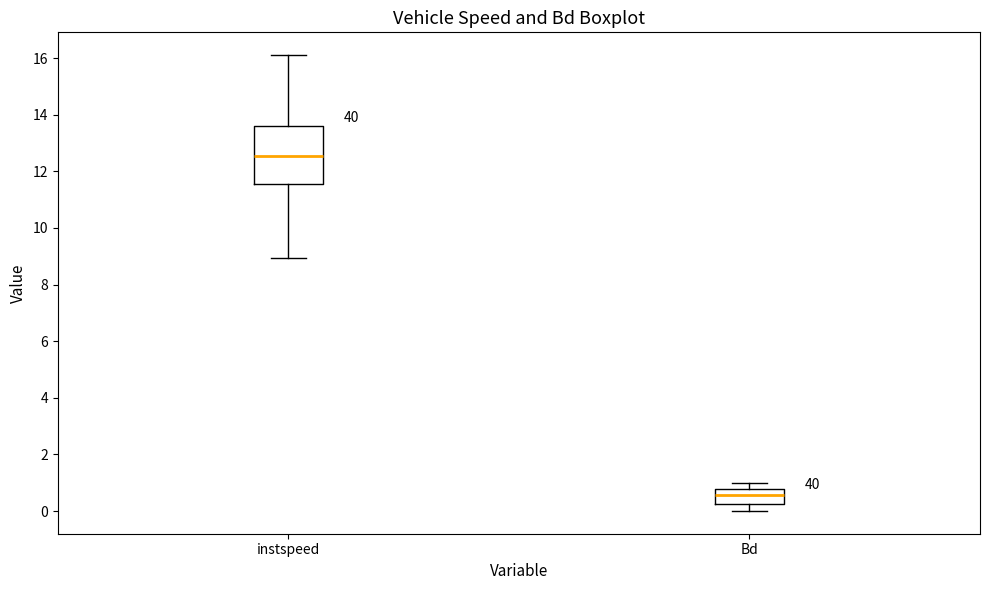

Reading left to right, read every box against the y-axis: the position of its median line, the range the box covers, and the ends of its whiskers. The values are not printed on the chart, so give them approximately, as read against the axis.

instspeed: median 12.6, box 11.6 to 13.6, whiskers 9.0 to 16.2
Bd: median 0.6, box 0.2 to 0.8, whiskers 0.0 to 1.0